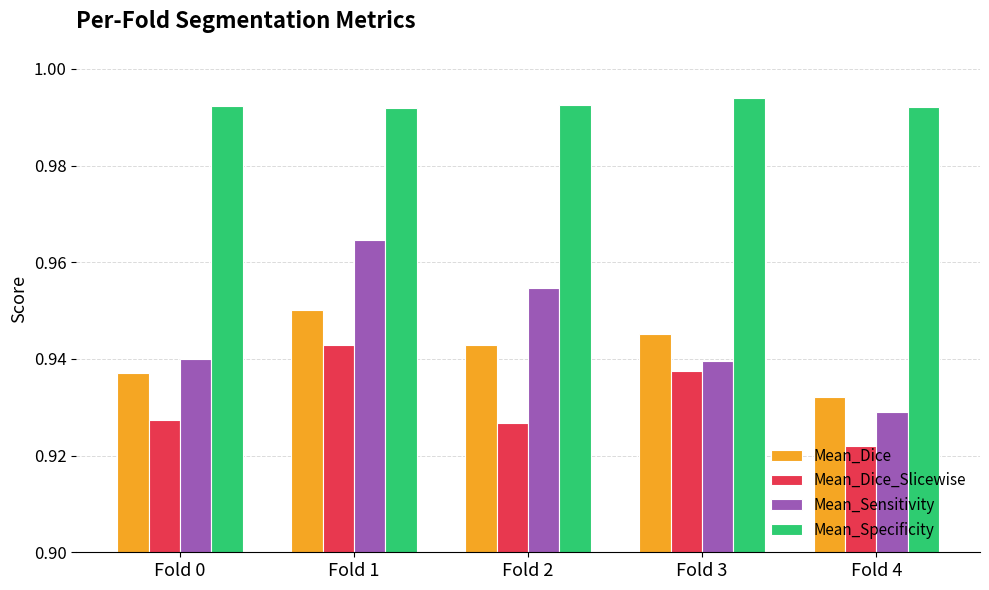

The value of Mean_Specificity at Fold 2 is 0.5. True or false?

False